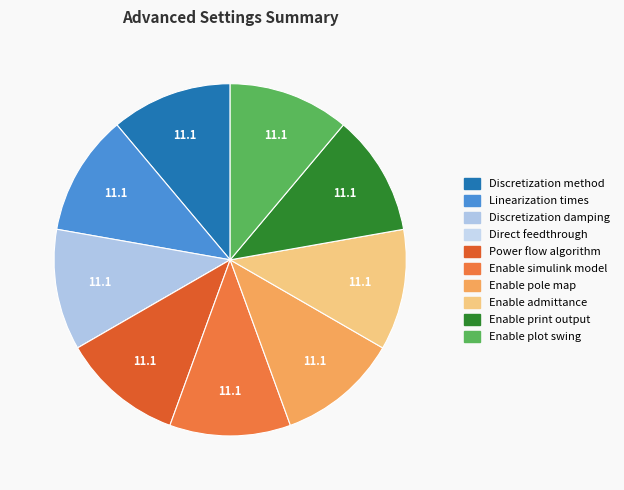

True or false: Enable admittance accounts for 4% of the total.

False